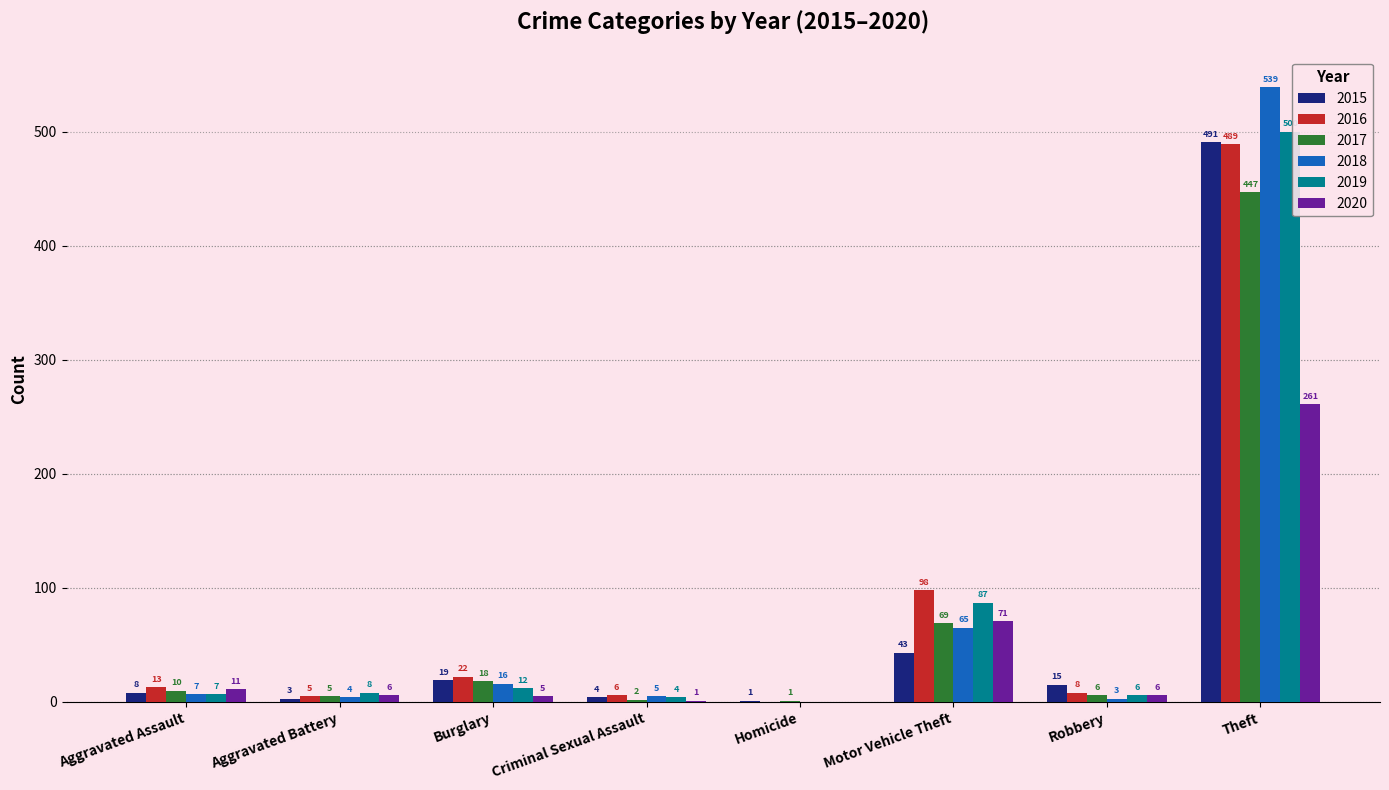

How many groups of bars are there?

8